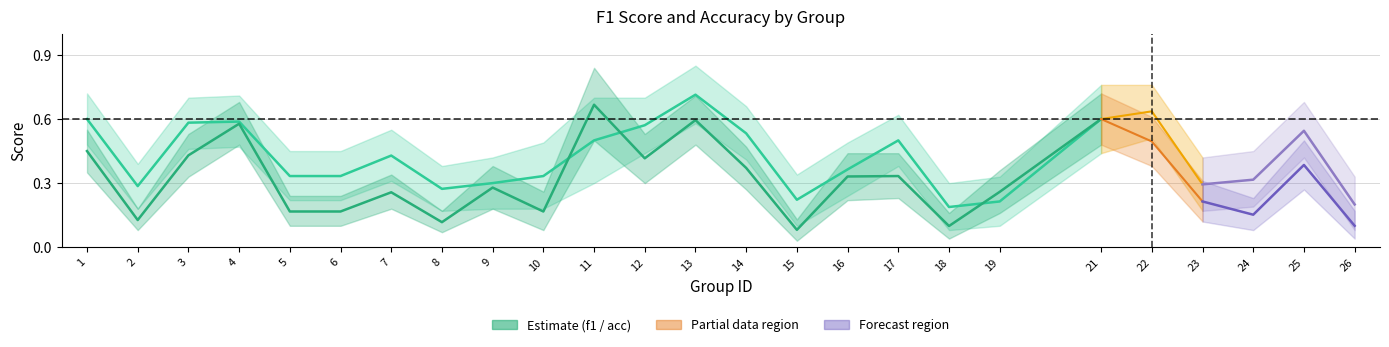

How many distinct data groups are displayed?

2